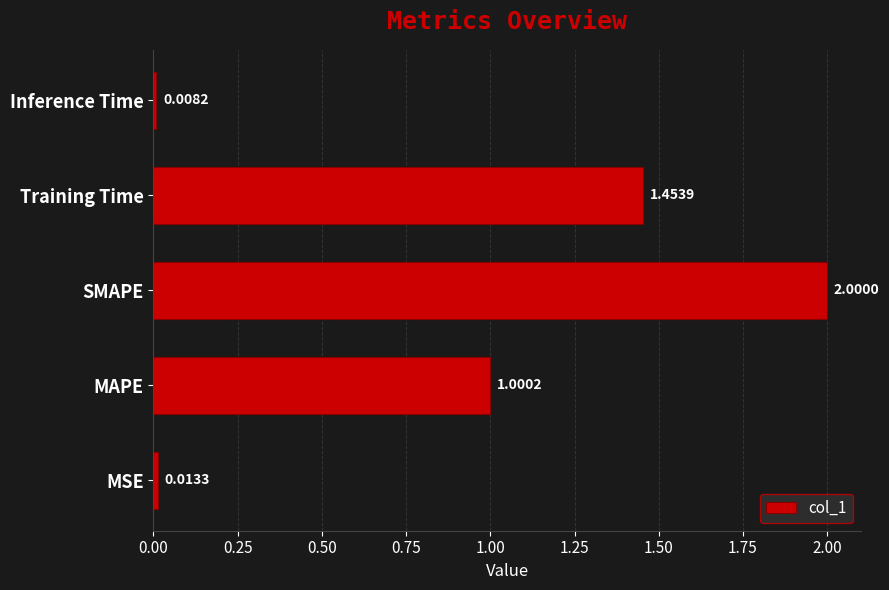

What is the difference between the values at Inference Time and Training Time?

1.4